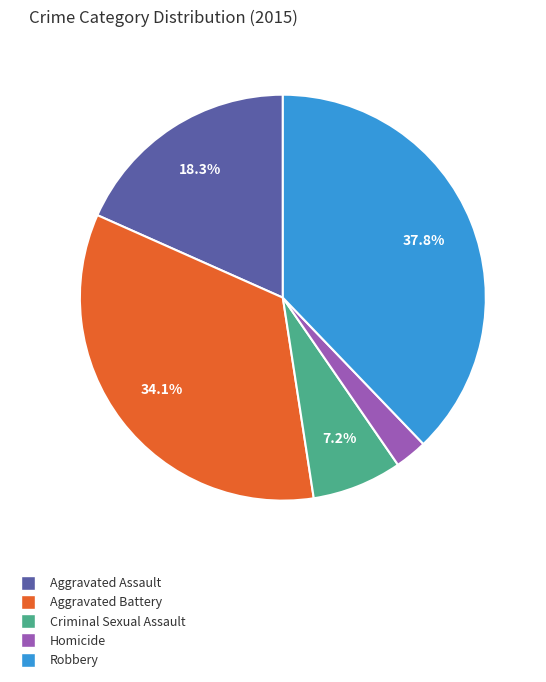

Which category has the smallest portion of the pie?

Homicide